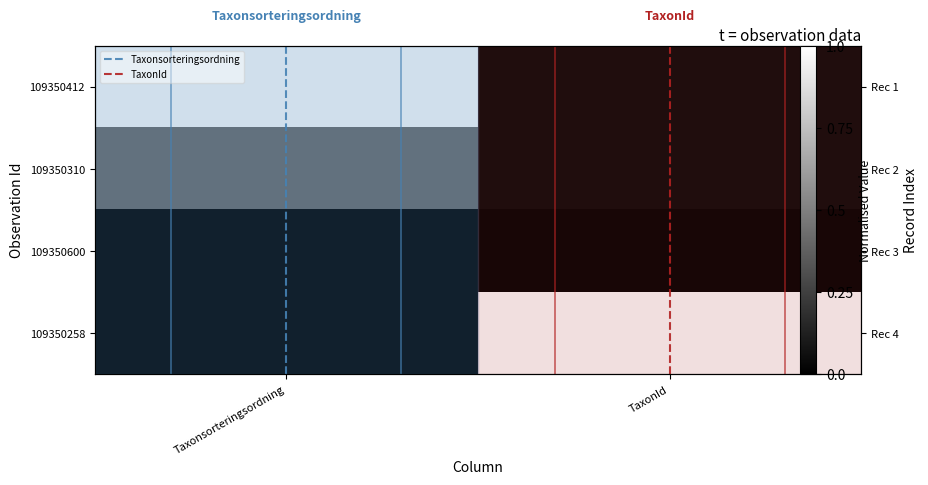

The value of 109350412 at TaxonId is 0.0. True or false?

True